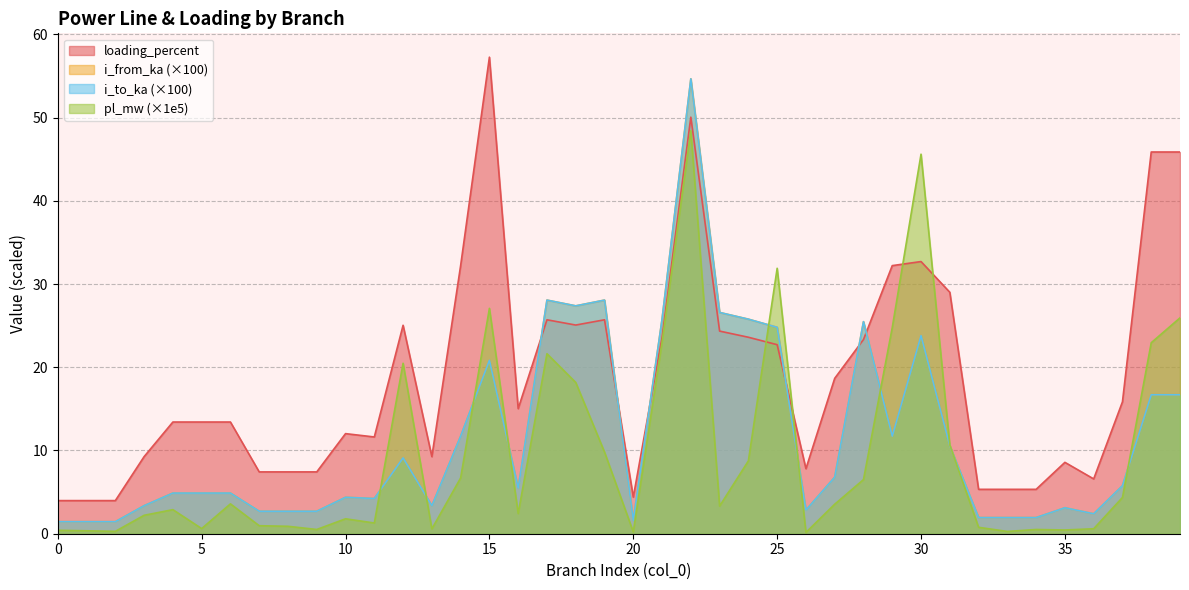

How many interior local valleys does the i_to_ka series have?

11